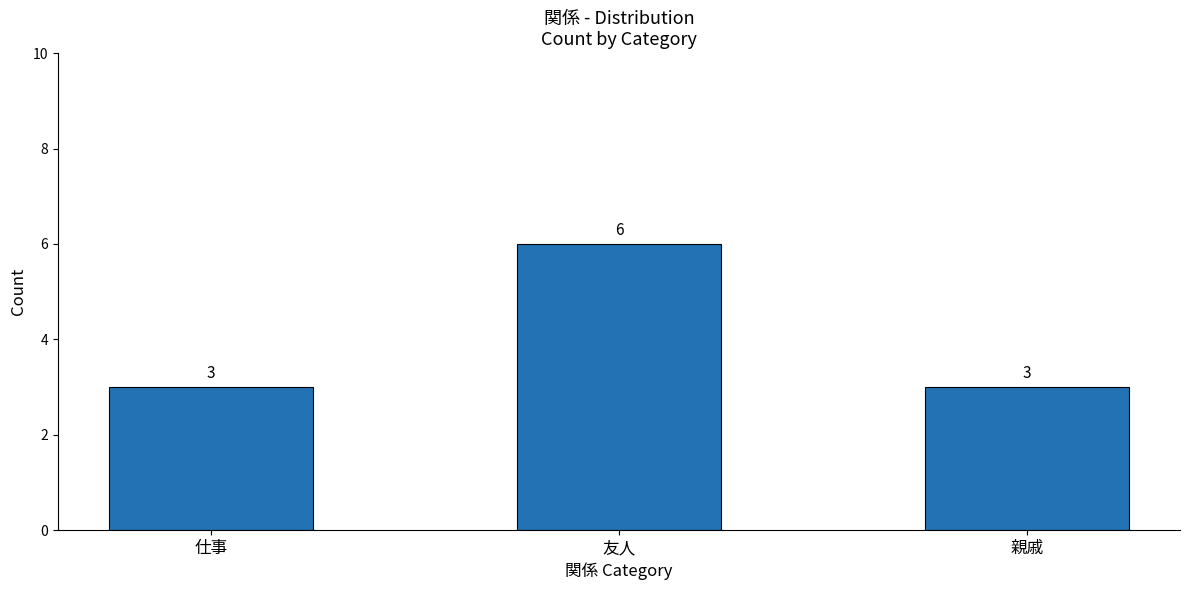

True or false: the data shows 5 at 親戚.

False